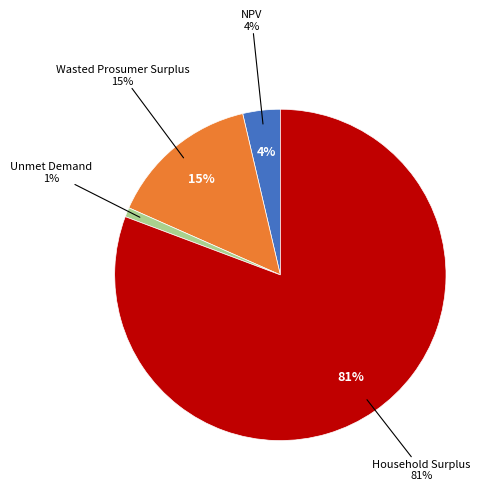

Combined, what portion of the pie is NPV and Household Surplus?

84.4%